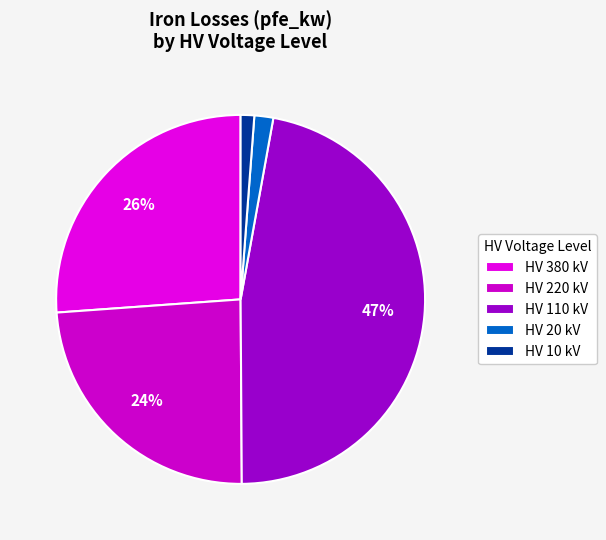

Which slice is the smallest?

10